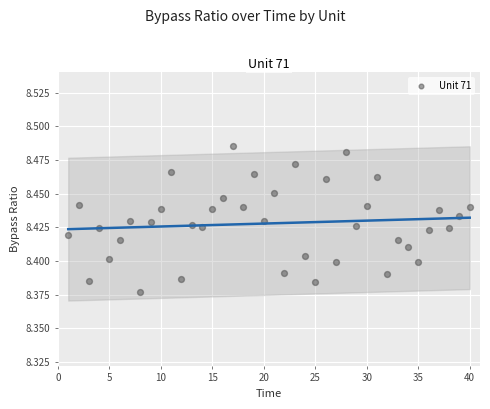

What is the range of X values (max minus min)?

39.0